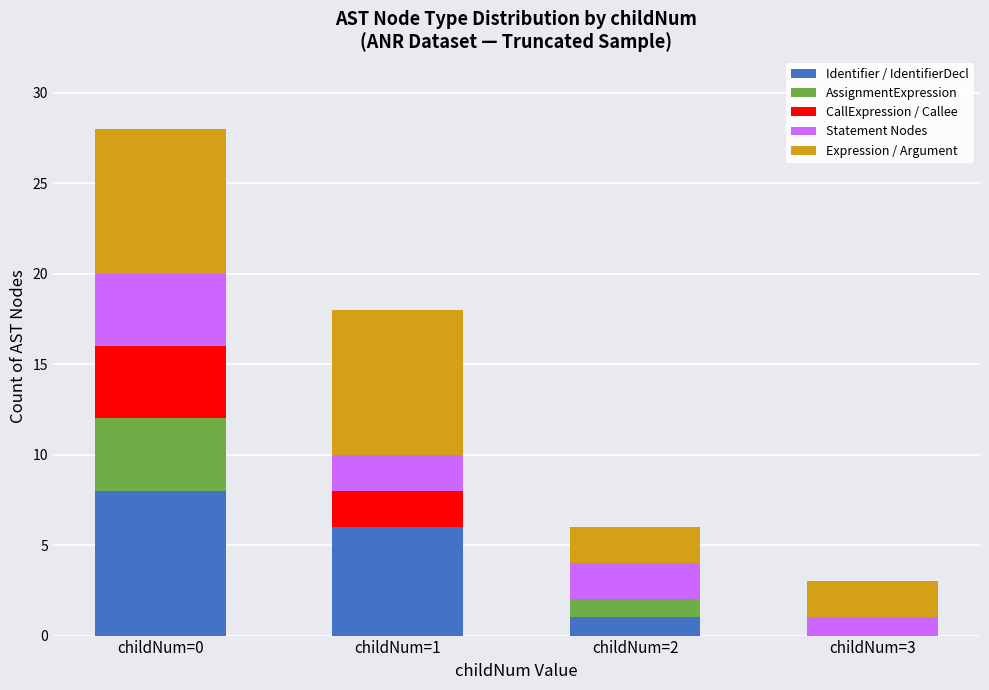

How many categories are shown in the chart?

4